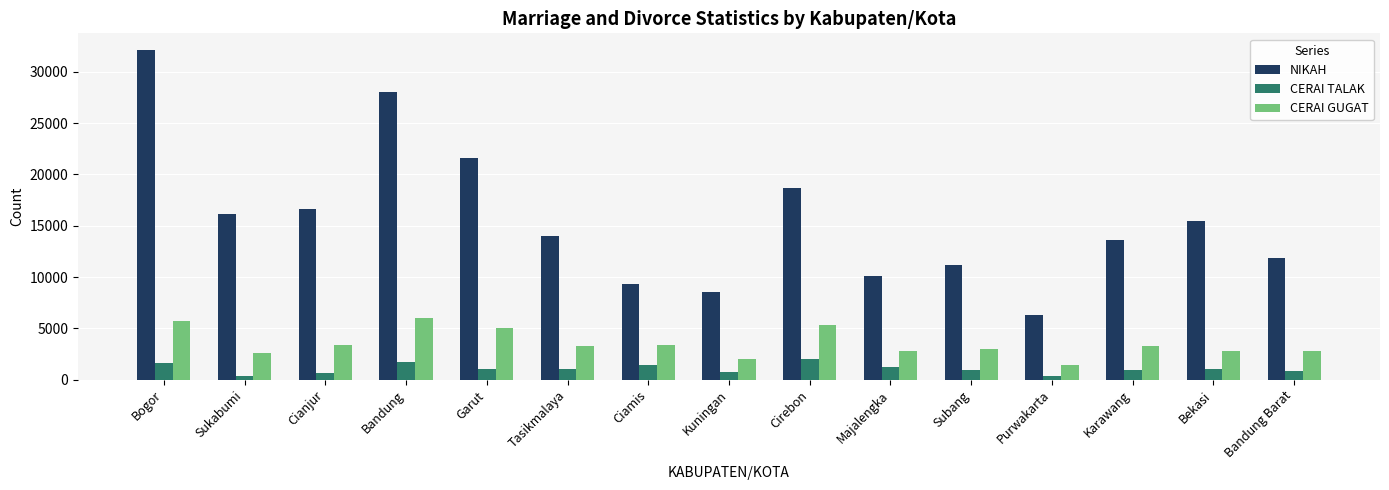

What is the label of the 13th bar from the left?

Karawang